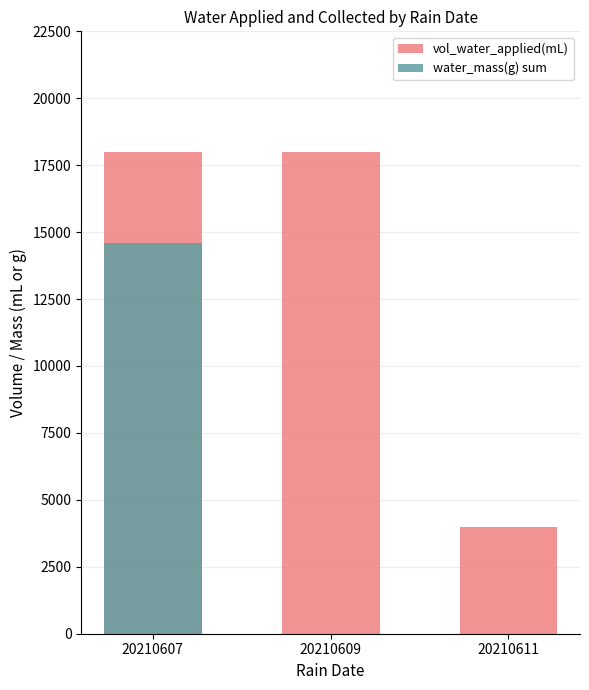

What is the value of the vol_water_applied(mL) bar at the 1st from the left?

18000